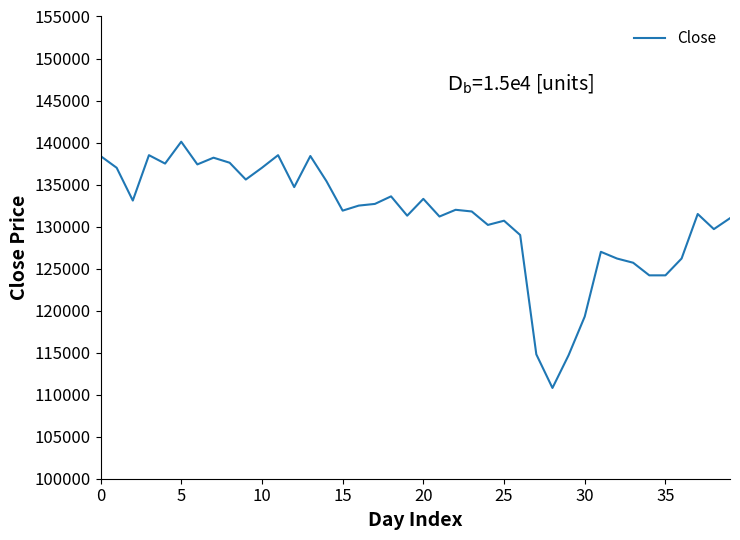

What is the difference between the maximum and minimum values?

29300